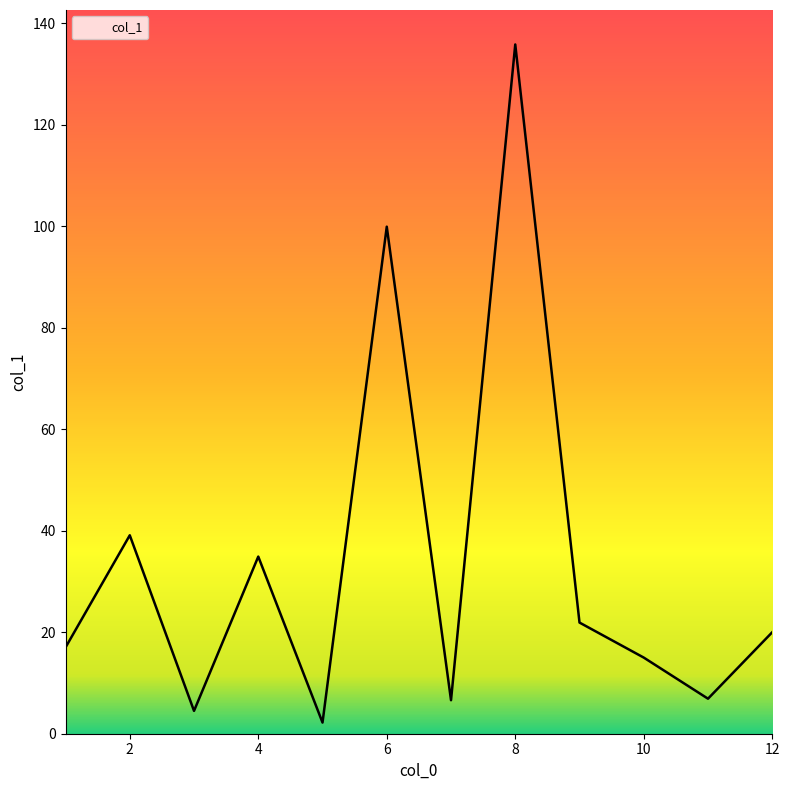

What is the difference between the second highest and second lowest values?

95.4